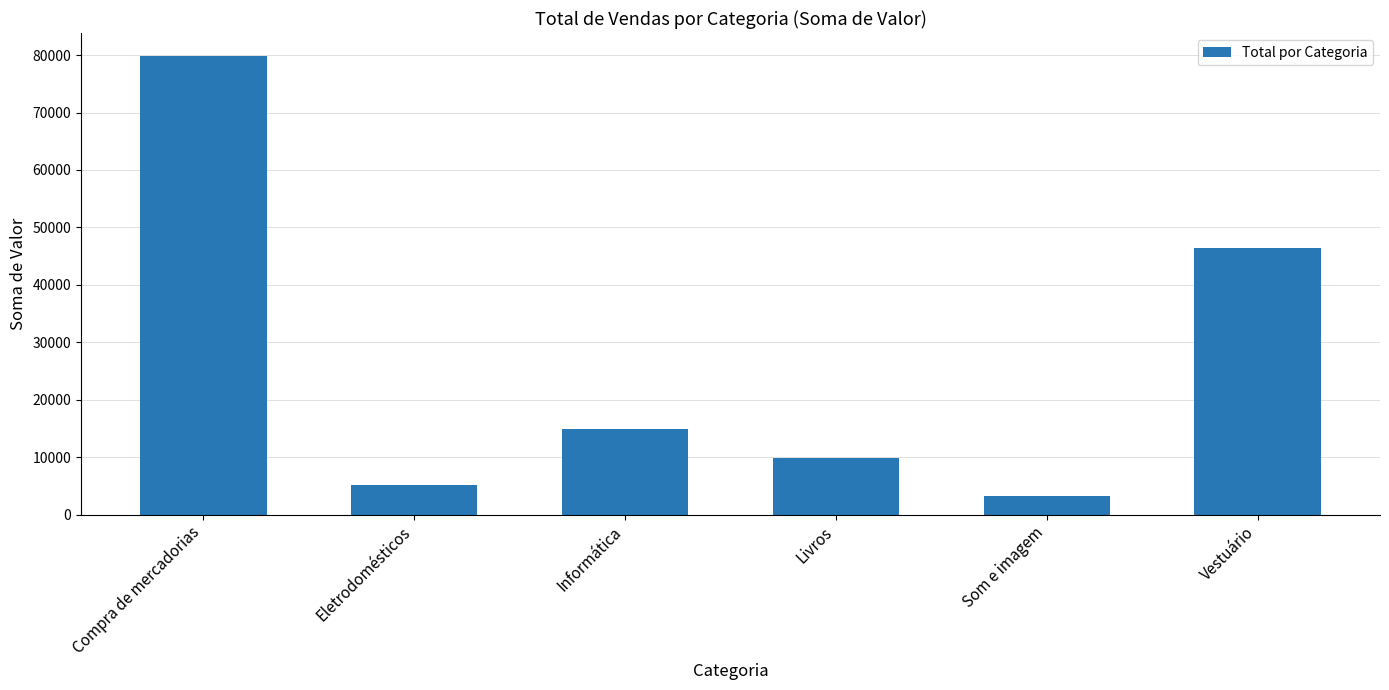

Are the bars grouped side by side (vs. stacked)?

No